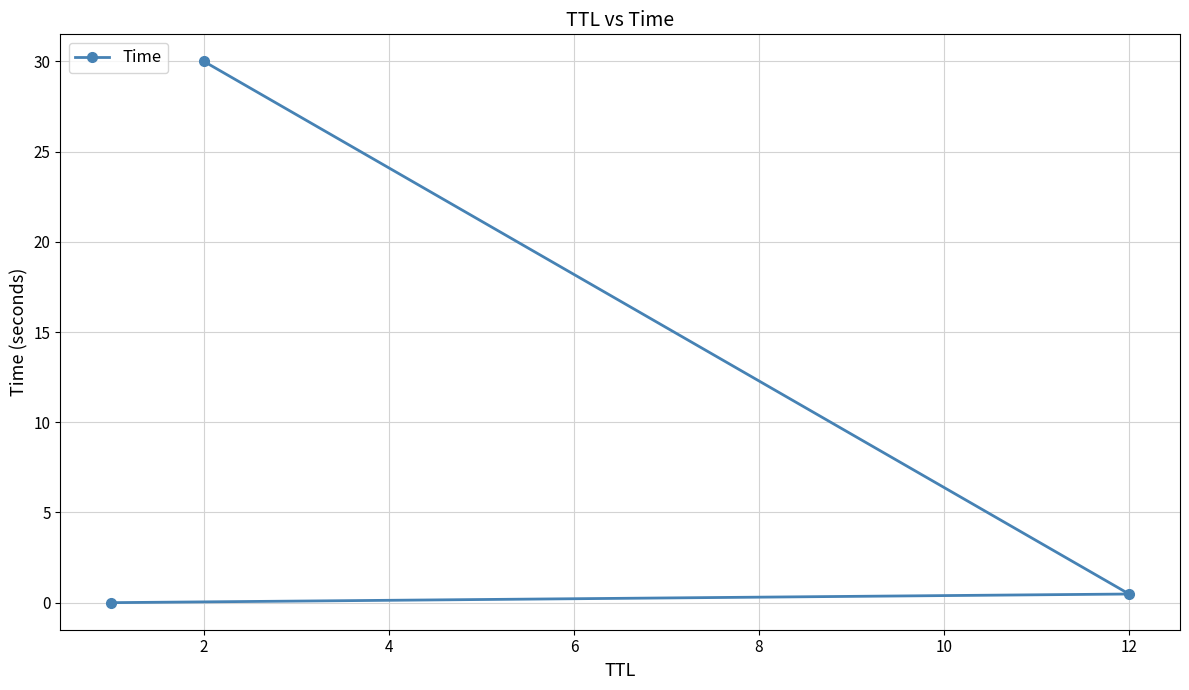

The chart shows a value of 0.8 at 2. True or false?

False